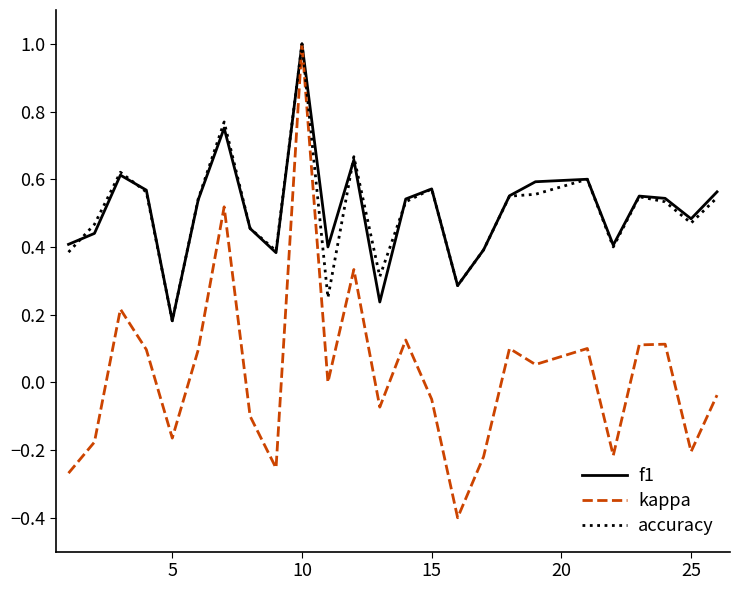

How many f1 values are between 0 and 1?

25